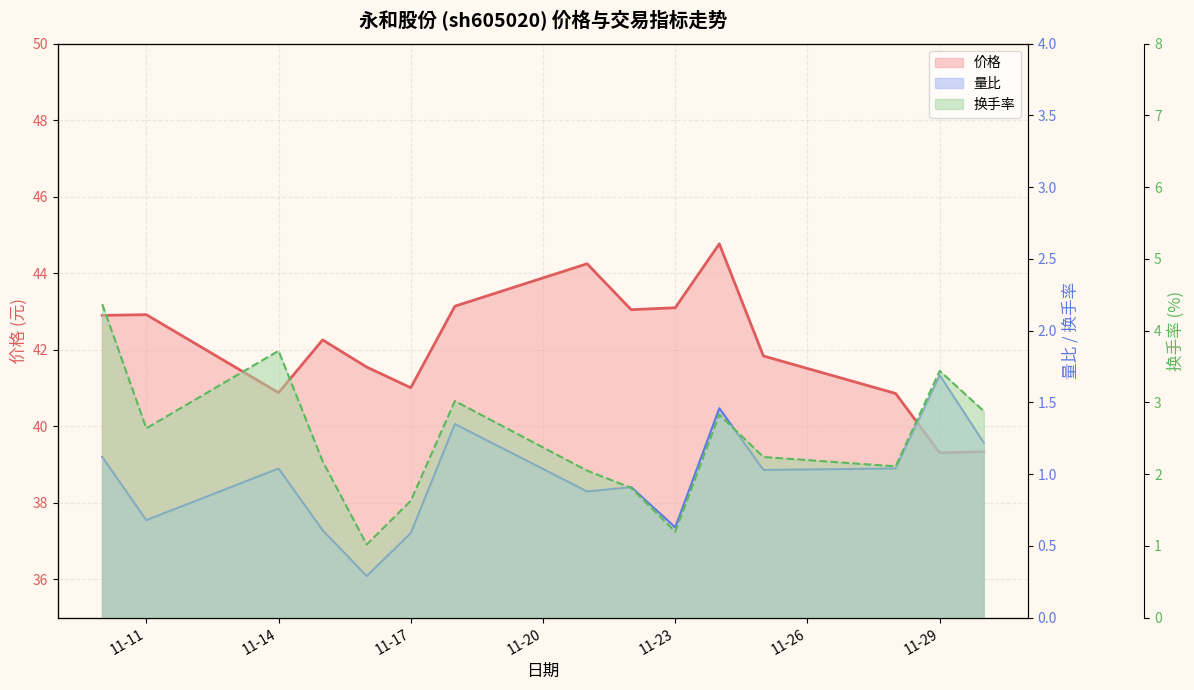

Is it true that 换手率 equals 2.2 at 2022-11-25?

True